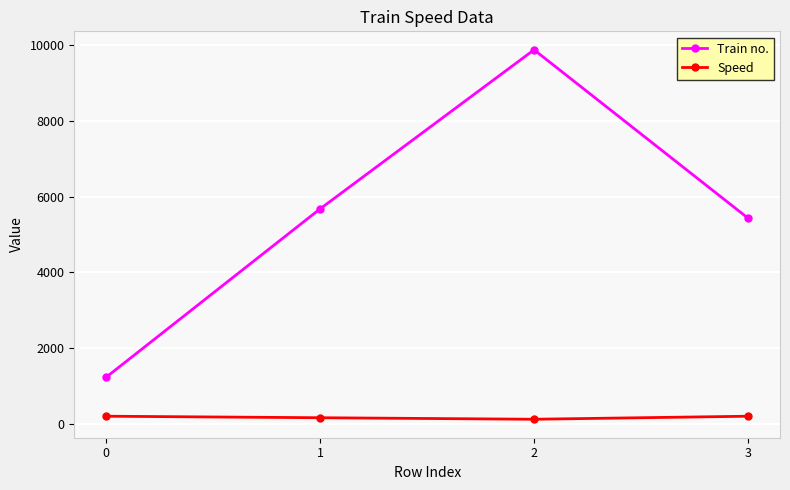

The value of Speed at 3 is 200. True or false?

True